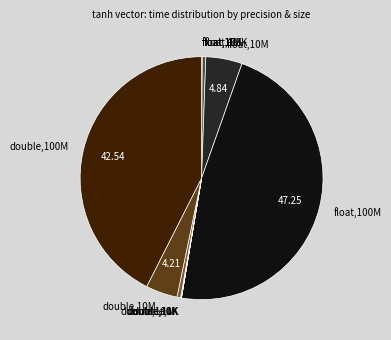

Does any single category account for the majority?

No